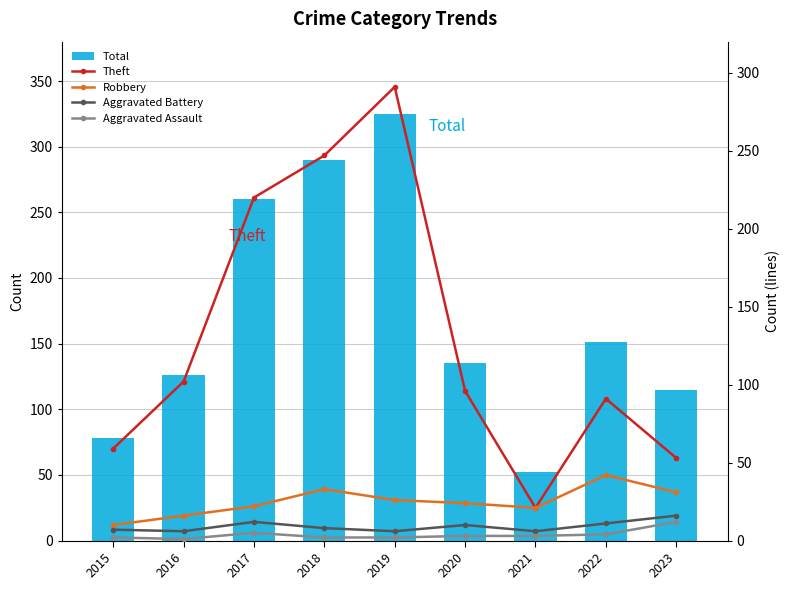

At which category is the sum across all series the highest?

2019